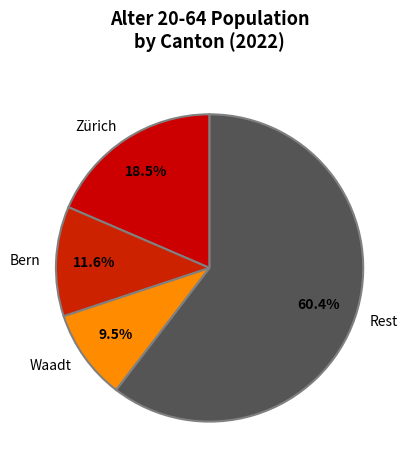

Is the sum of Bern and Zürich greater than half?

No